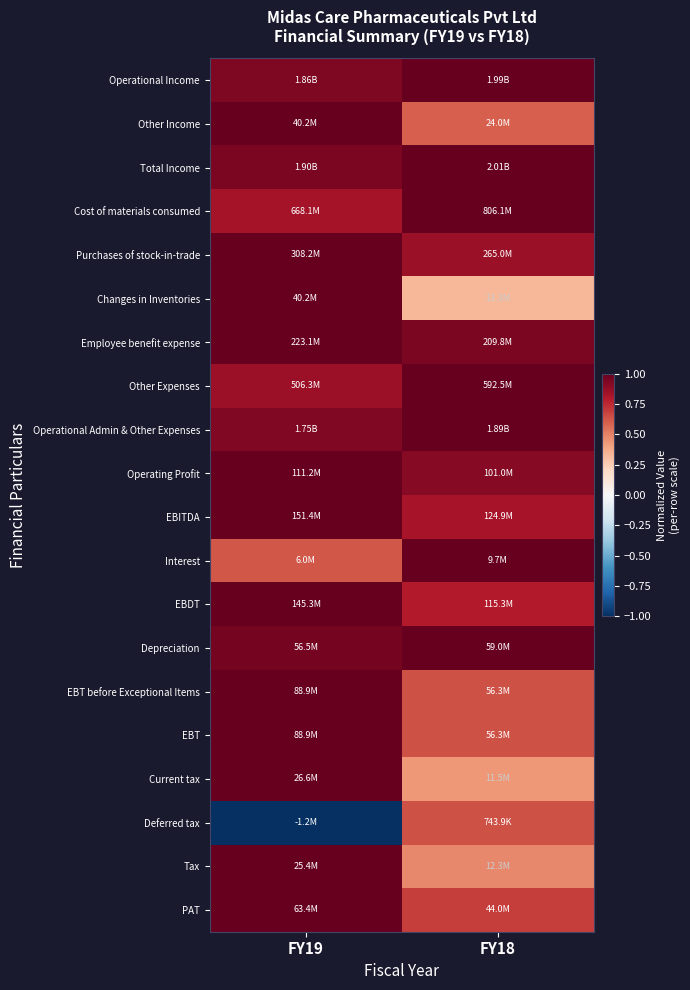

What is the spread (max minus min) of values at FY19?

2.0